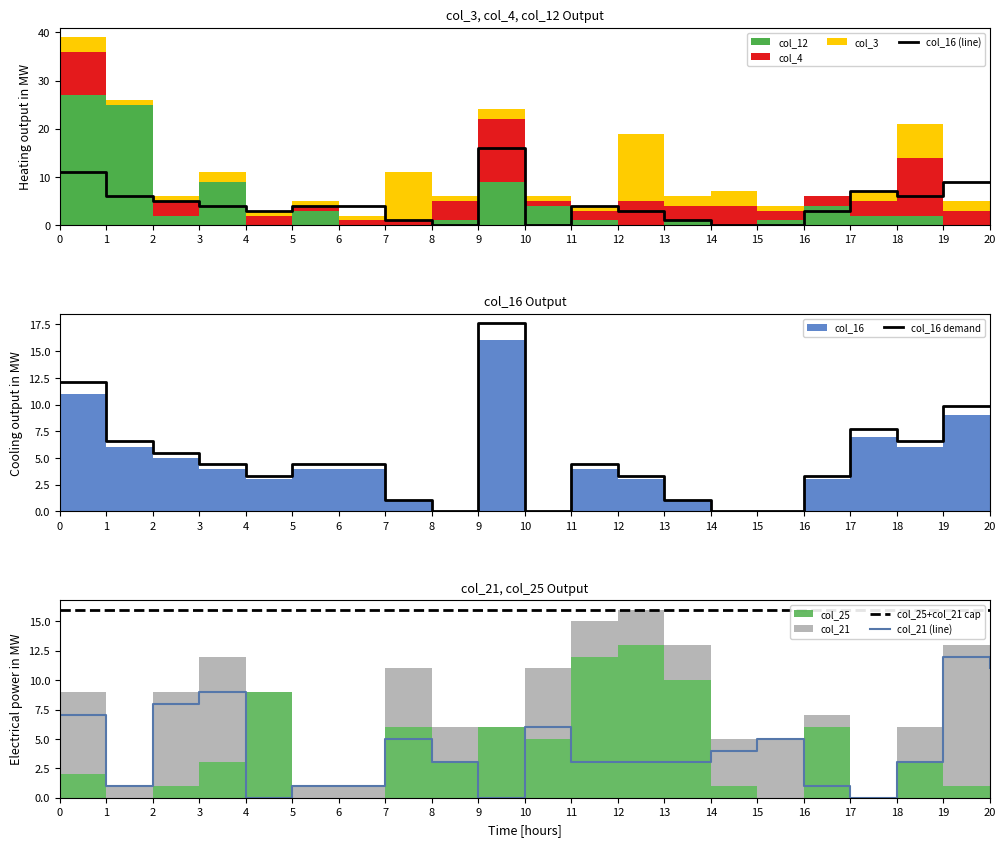

Reading left to right, what are all the values shown in this chart?

col_16 (line): 0=11.0	1=6.0	2=5.0	3=4.0	4=3.0	5=4.0	6=4.0	7=1.0	8=0.0	9=16.0	10=0.0	11=4.0	12=3.0	13=1.0	14=0.0	15=0.0	16=3.0	17=7.0	18=6.0	19=9.0	20=9.0
col_16 demand: 0=12.1	1=6.6	2=5.5	3=4.4	4=3.3	5=4.4	6=4.4	7=1.1	8=0.0	9=17.6	10=0.0	11=4.4	12=3.3	13=1.1	14=0.0	15=0.0	16=3.3	17=7.7	18=6.6	19=9.9	20=9.9
col_25+col_21 cap: 0=16.0	1=16.0	2=16.0	3=16.0	4=16.0	5=16.0	6=16.0	7=16.0	8=16.0	9=16.0	10=16.0	11=16.0	12=16.0	13=16.0	14=16.0	15=16.0	16=16.0	17=16.0	18=16.0	19=16.0	20=16.0
col_21 (line): 0=7.0	1=1.0	2=8.0	3=9.0	4=0.0	5=1.0	6=1.0	7=5.0	8=3.0	9=0.0	10=6.0	11=3.0	12=3.0	13=3.0	14=4.0	15=5.0	16=1.0	17=0.0	18=3.0	19=12.0	20=11.0